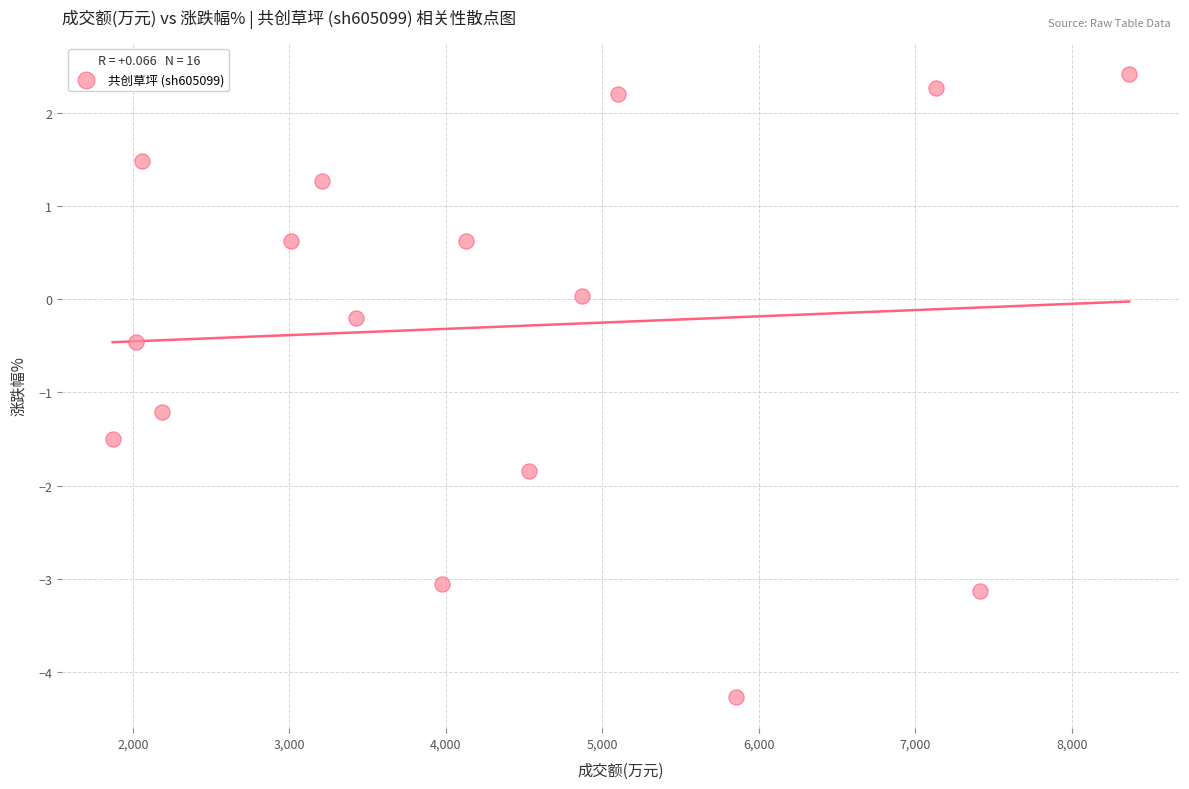

What is the range of X values (max minus min)?

6495.0